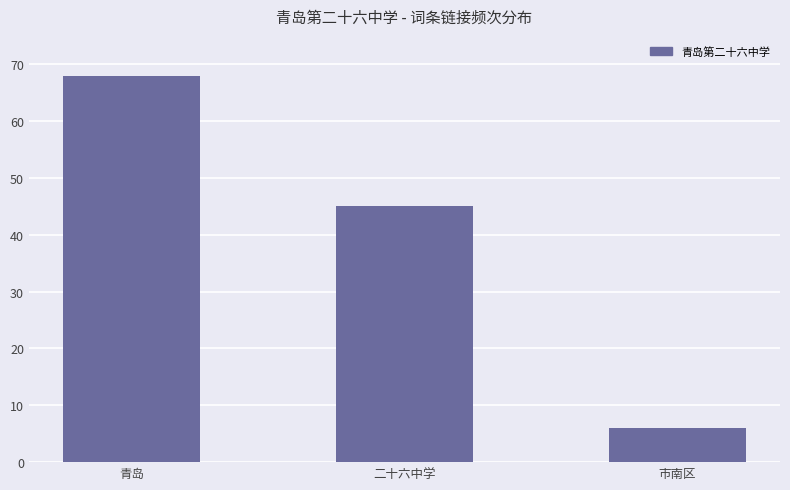

What is the change in value from 青岛 to 二十六中学?

-23